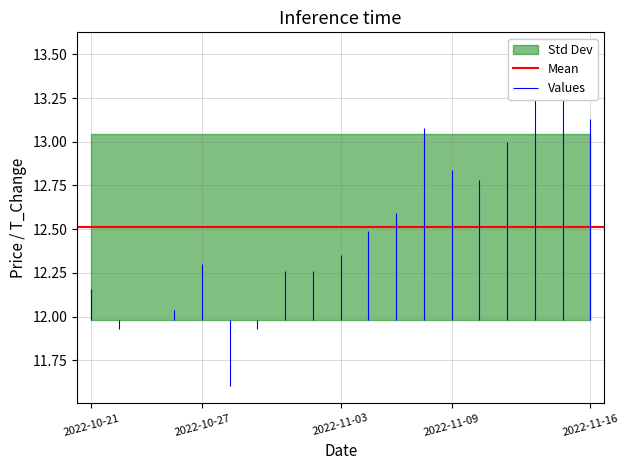

True or false: price and t_change intersect in this chart.

False